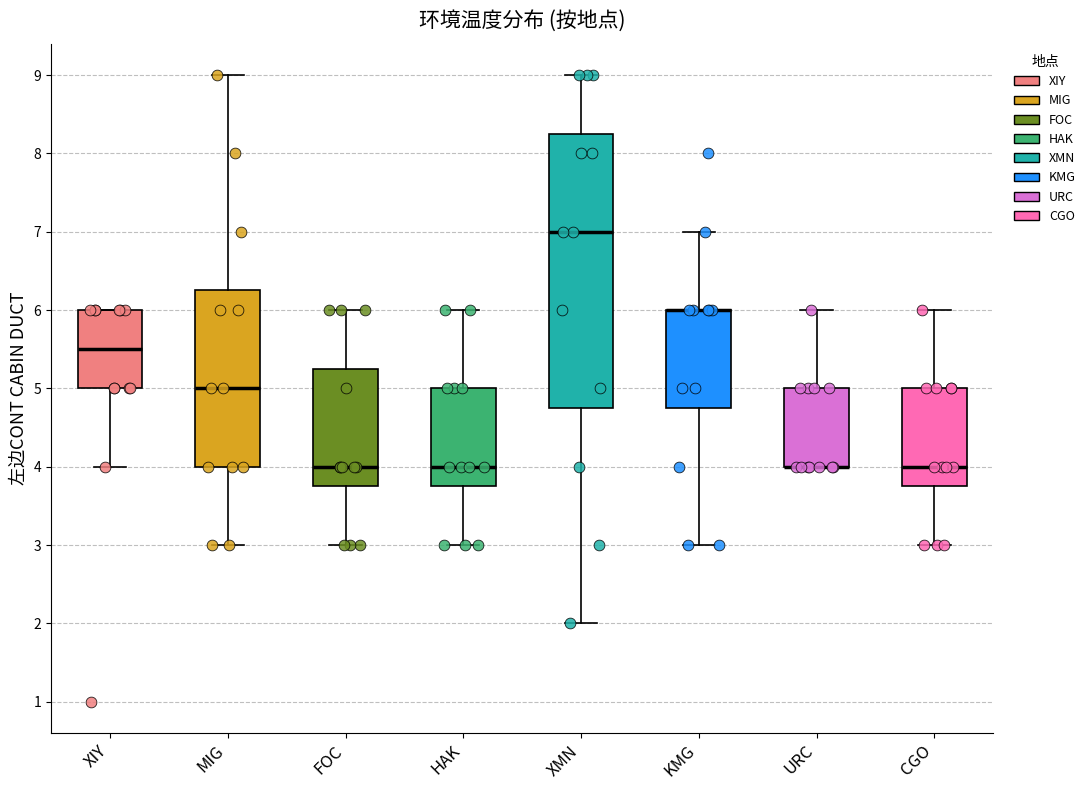

Where is the upper edge of the box for KMG on the y-axis? The values are not printed on the chart, so give them approximately, as read against the axis.

6.0